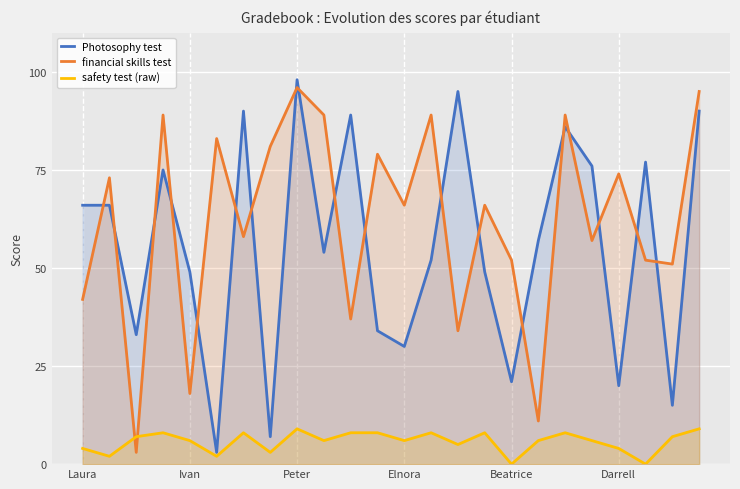

True or false: financial skills test has a value of 52 at Beatrice.

True